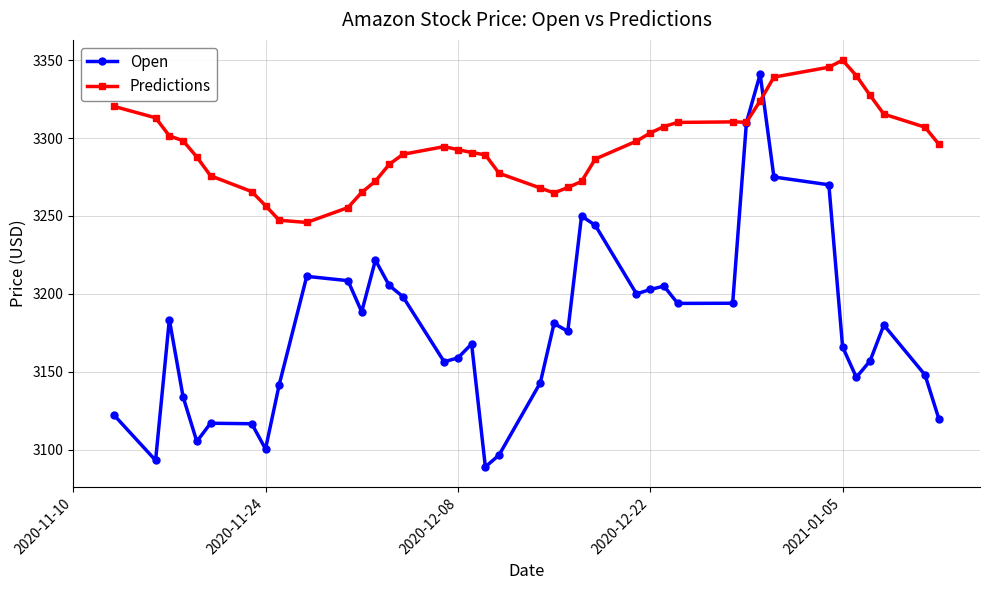

True or false: Open has more than 2 interior local peaks.

True